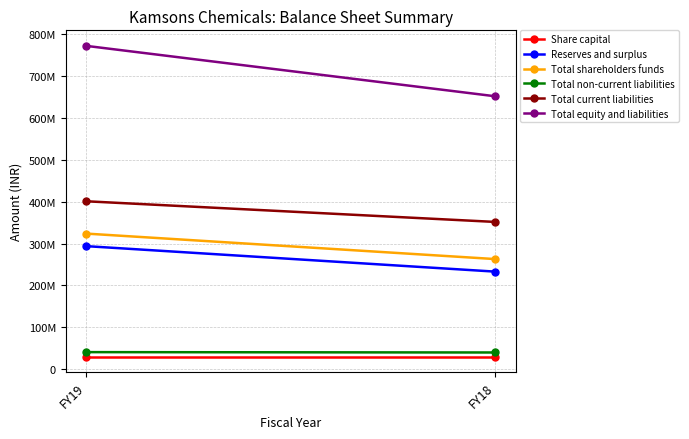

What are all the series names shown in the legend?

Share capital, Reserves and surplus, Total shareholders funds, Total non-current liabilities, Total current liabilities, Total equity and liabilities